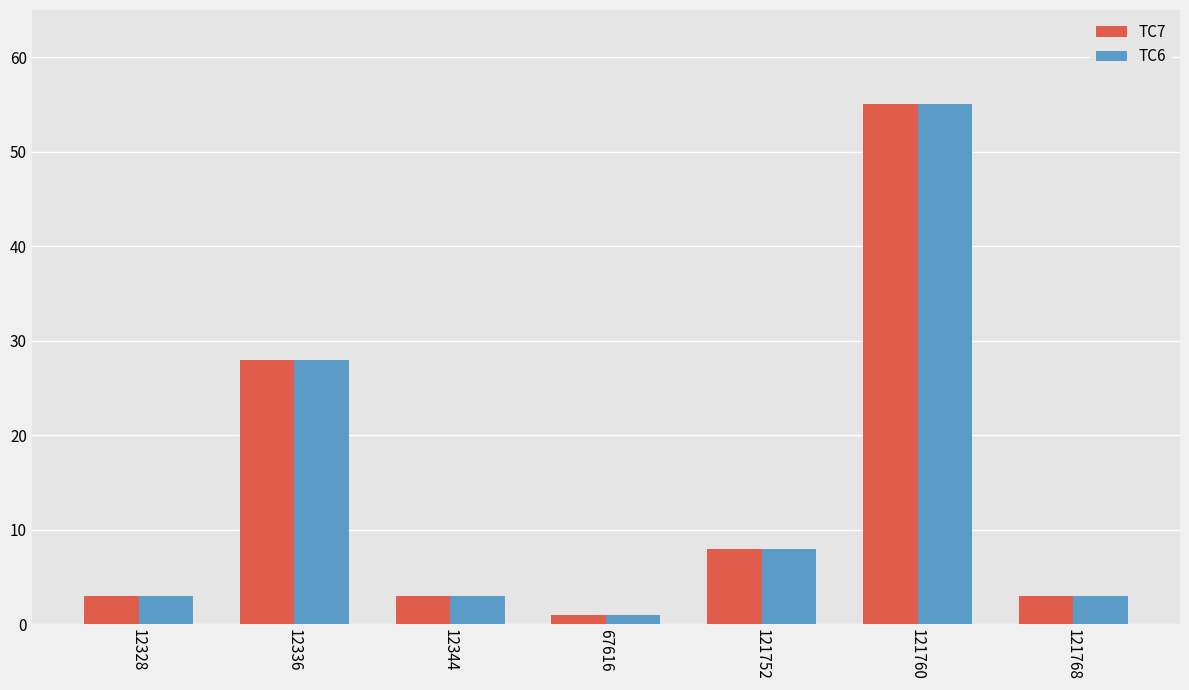

The value of TC6 at 121752 is 3. True or false?

False